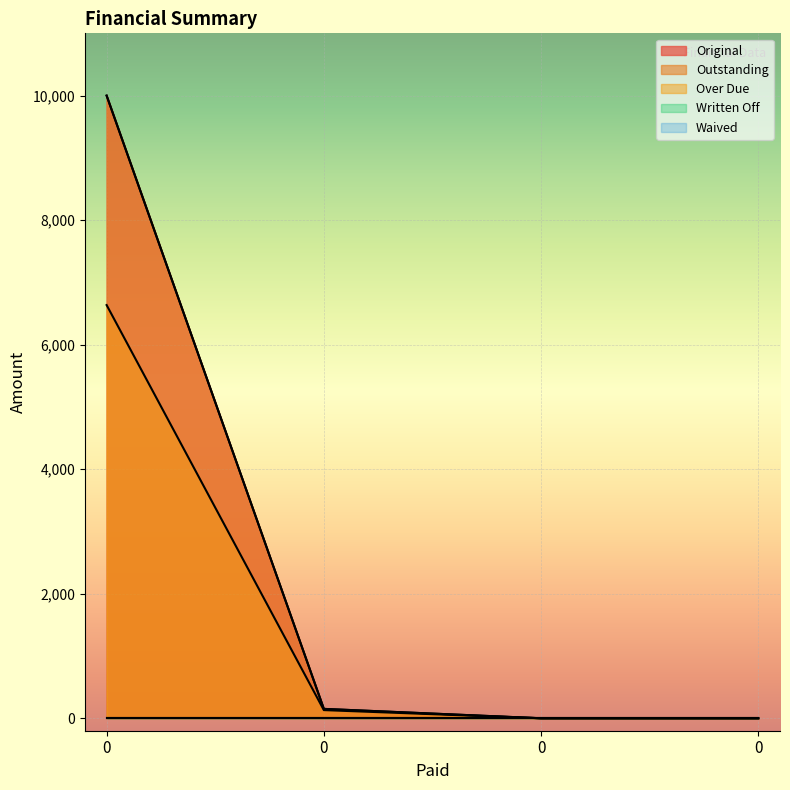

Reading left to right, transcribe all the data shown in this chart.

Original: 0=10000.0	0=150.6	0=0.0	0=0.0
Outstanding: 0=10000.0	0=150.6	0=0.0	0=0.0
Over Due: 0=6635.9	0=131.2	0=0.0	0=0.0